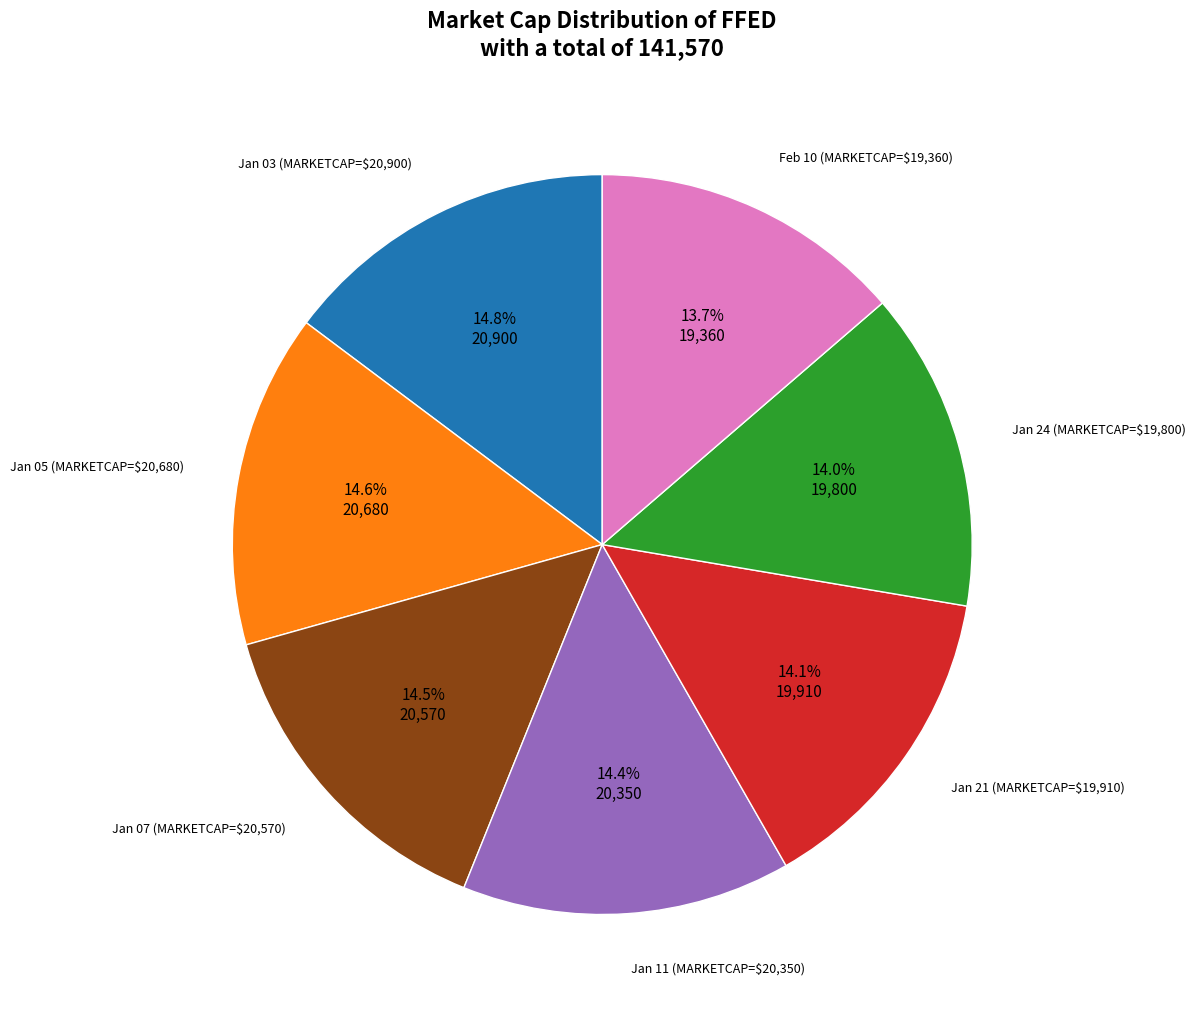

How many slices are in this pie chart?

7